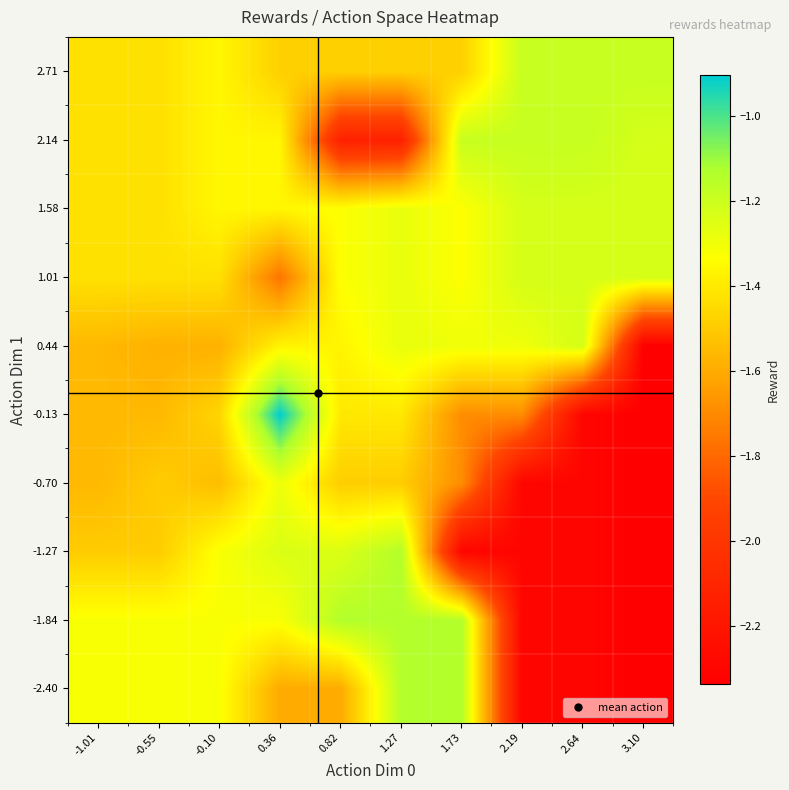

At how many categories does at least one series exceed -1?

1